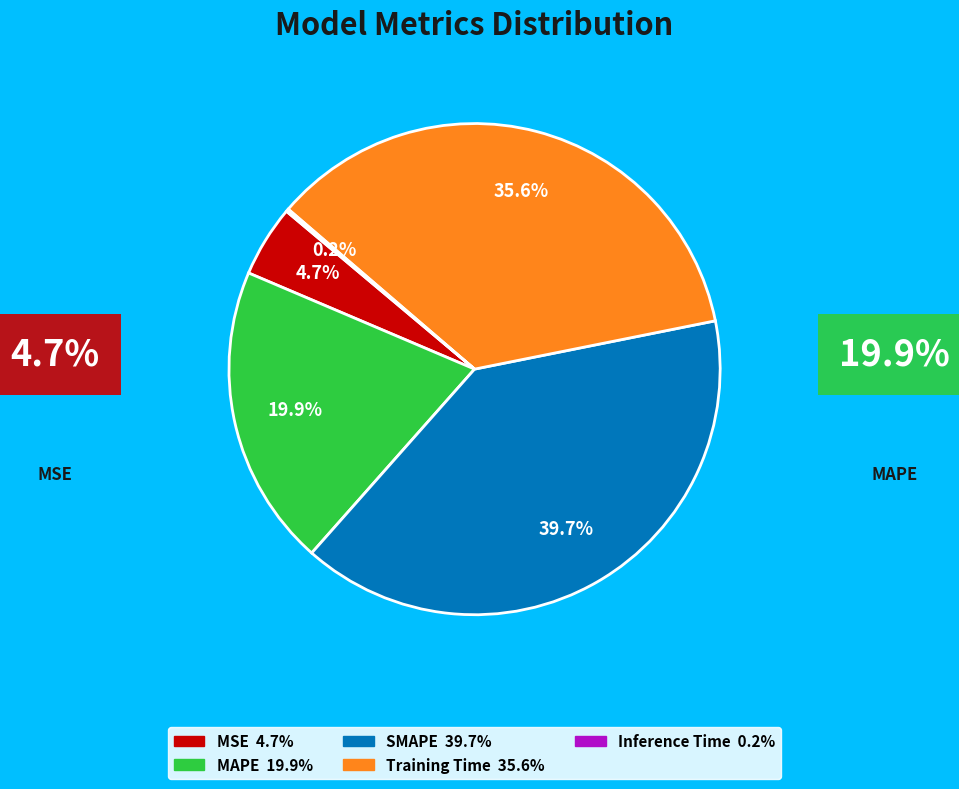

To the nearest percent, what portion does SMAPE represent?

40%